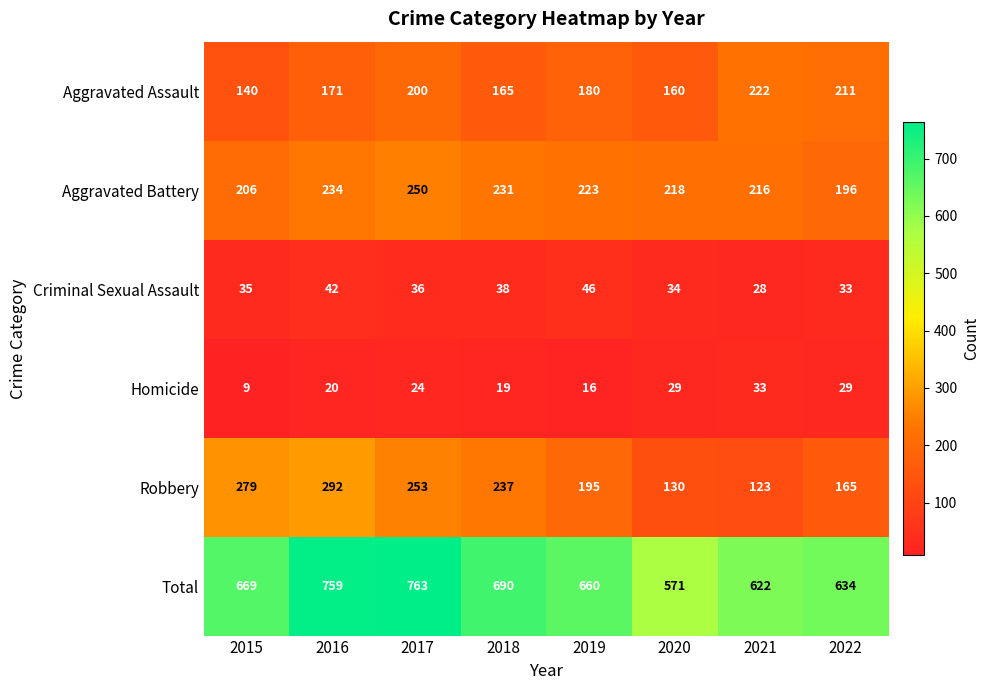

What is the total value across all series at 2016?

1518